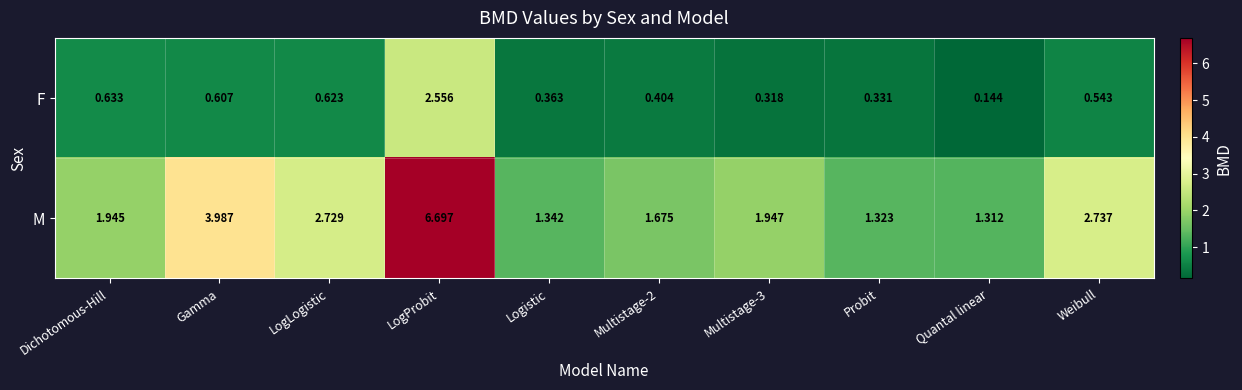

List the series in order of their overall mean, highest first.

M, F